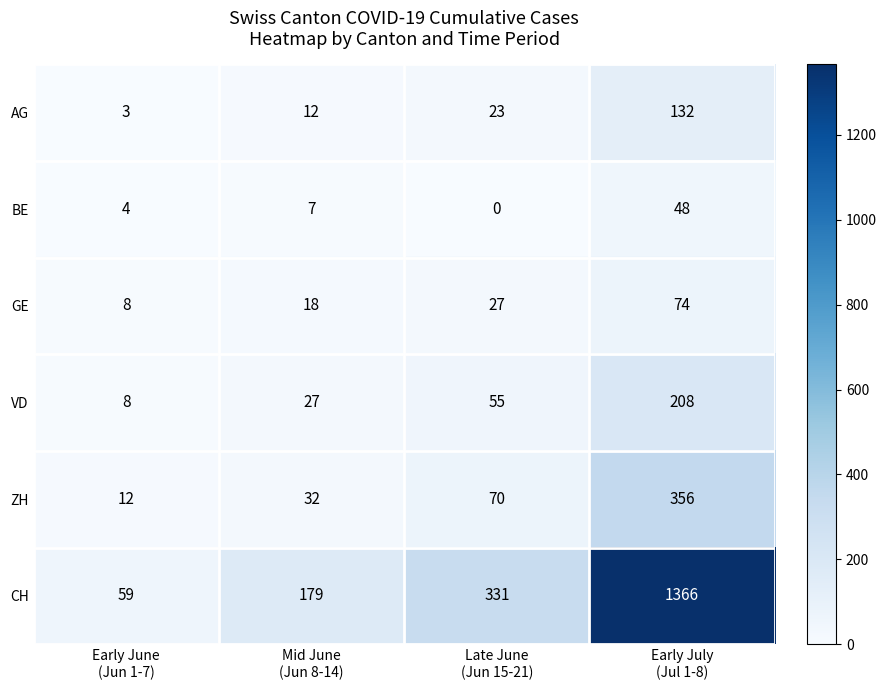

Which series has the largest total across all categories?

CH